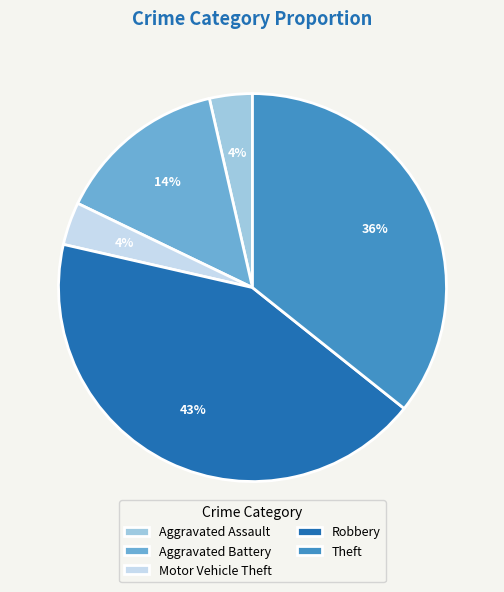

How many segments does this pie chart have?

5